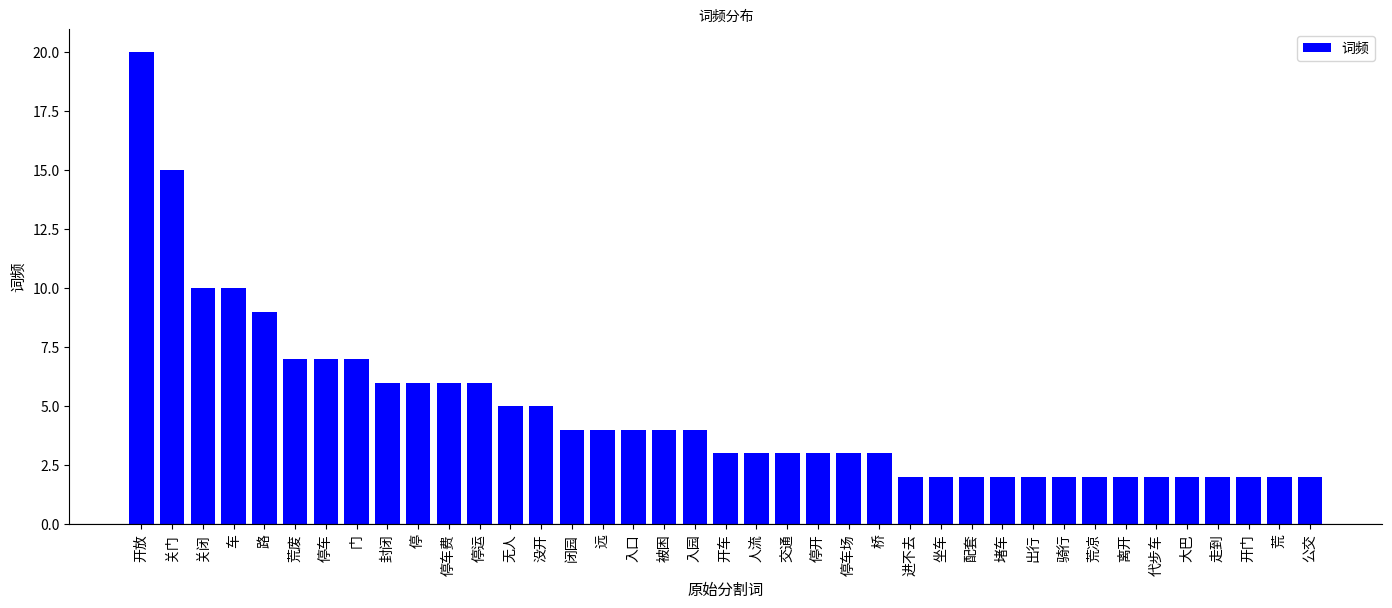

What is the value of the 27th bar from the left?

2